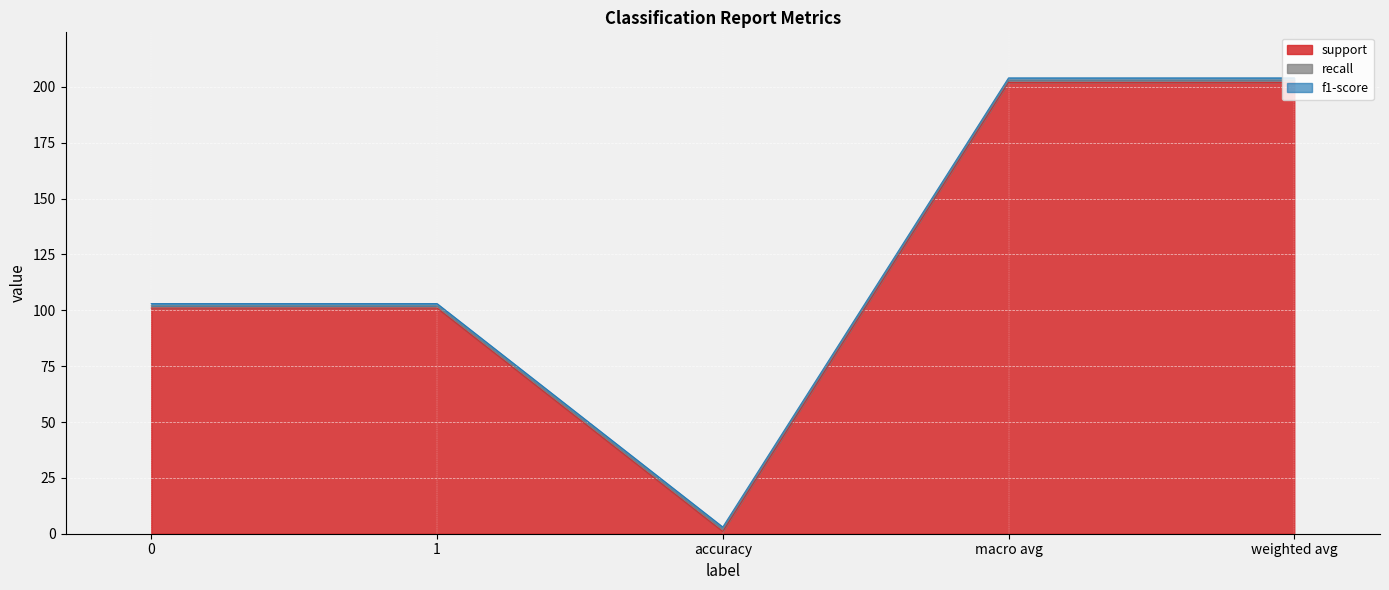

What is the total value across all series at 1?

103